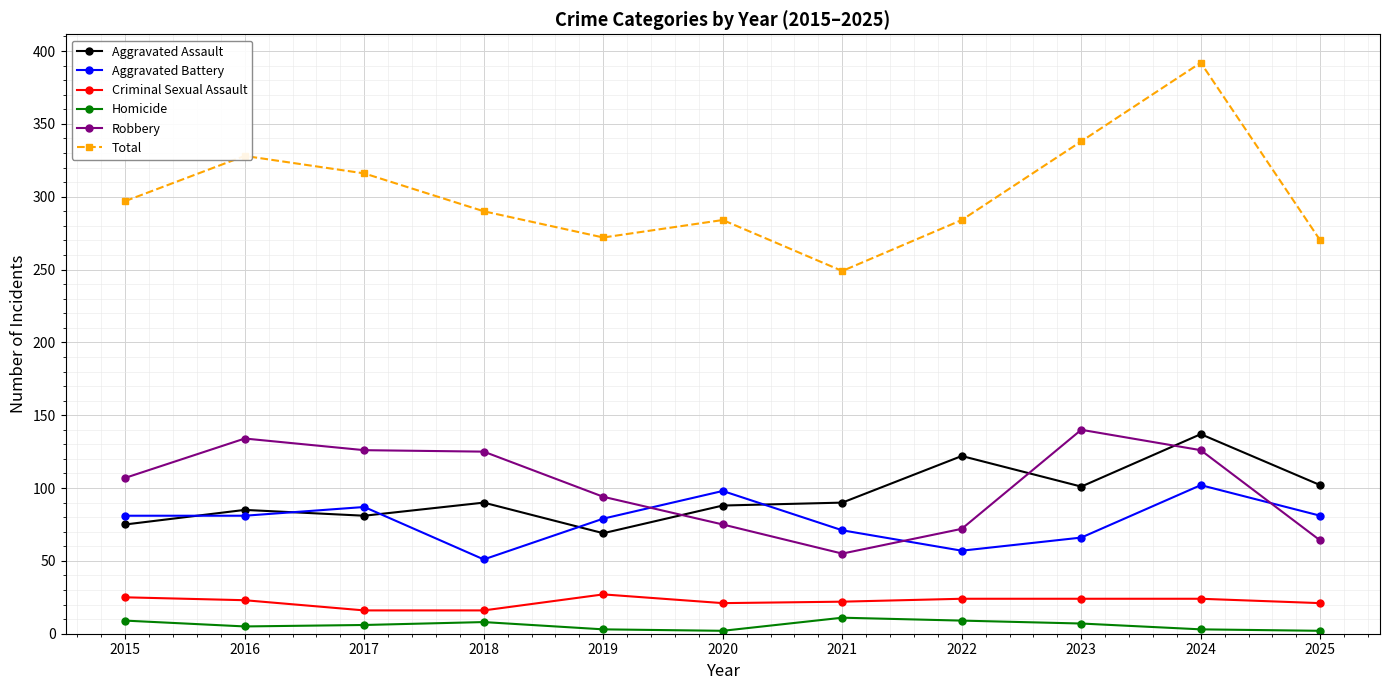

True or false: Aggravated Assault and Criminal Sexual Assault intersect in this chart.

False